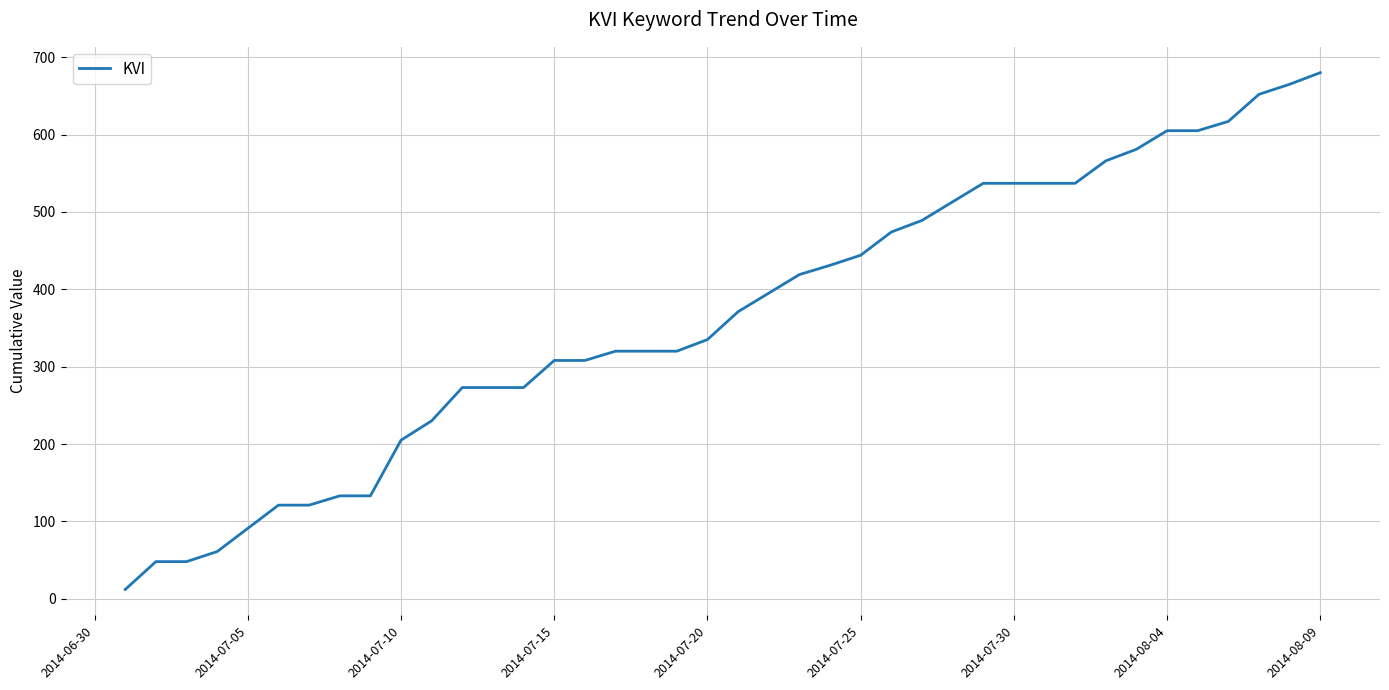

What is the difference between the maximum and minimum values?

668